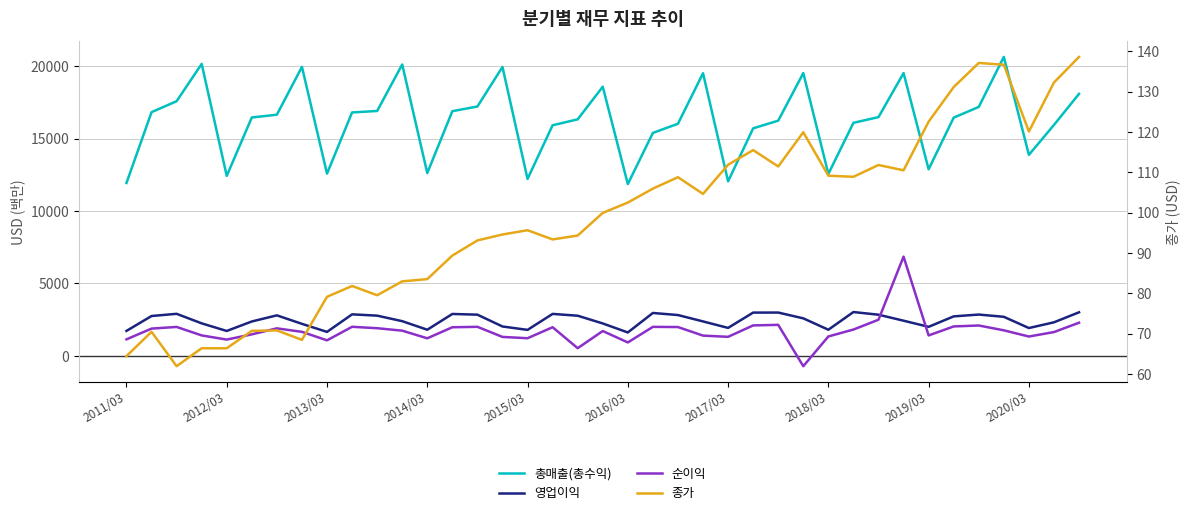

Does the chart display data point markers on the line(s)?

No